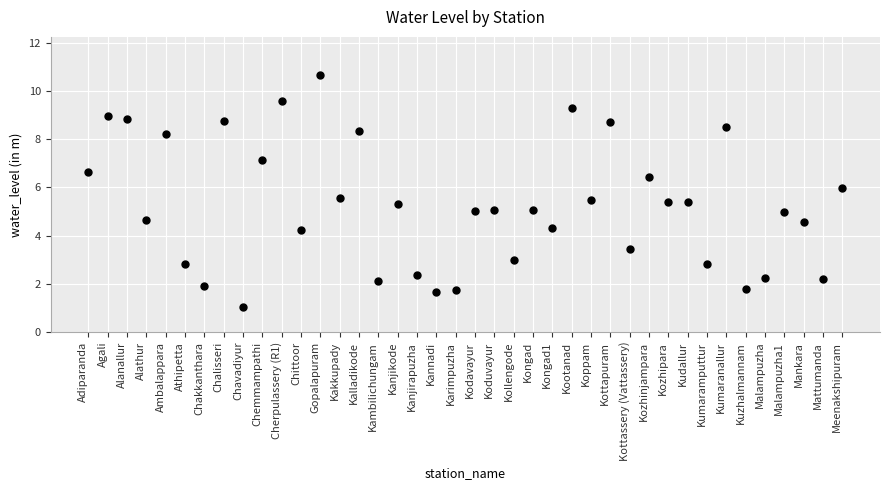

What is the range of Y values (max minus min)?

9.6